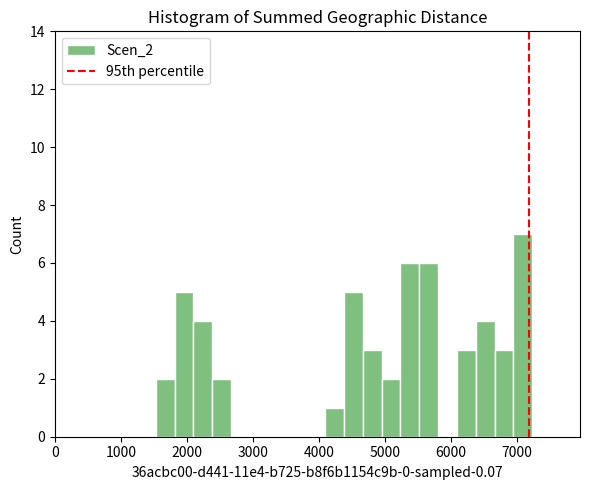

Read against the x-axis, roughly where is the centre of the tallest bar?

7100